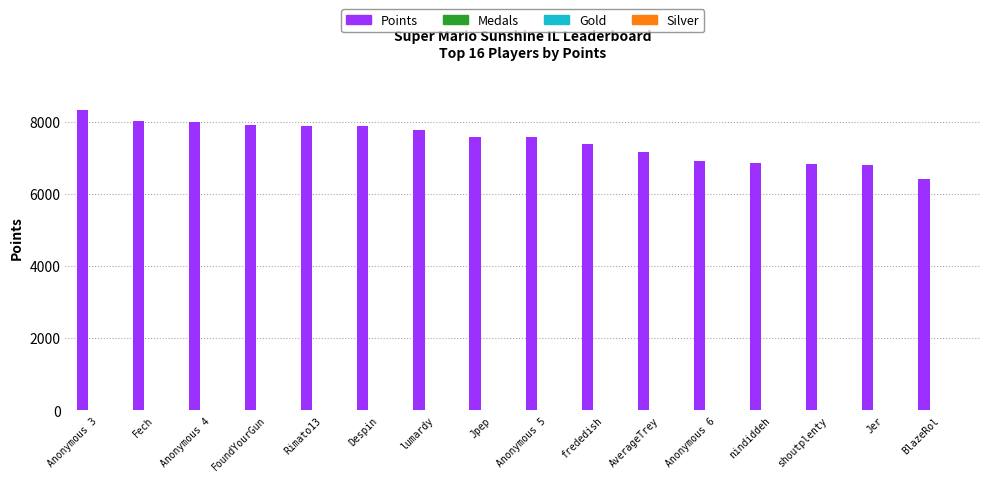

Which label corresponds to the largest value in the chart?

Anonymous 3